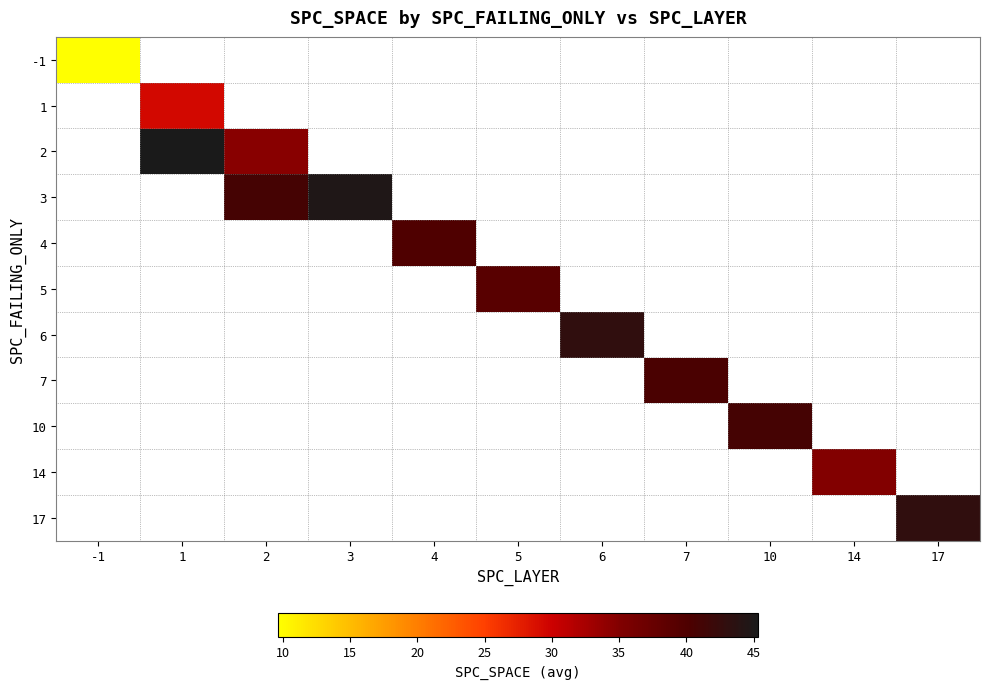

What is the sum of the 3 values at 2 and 3?

85.7